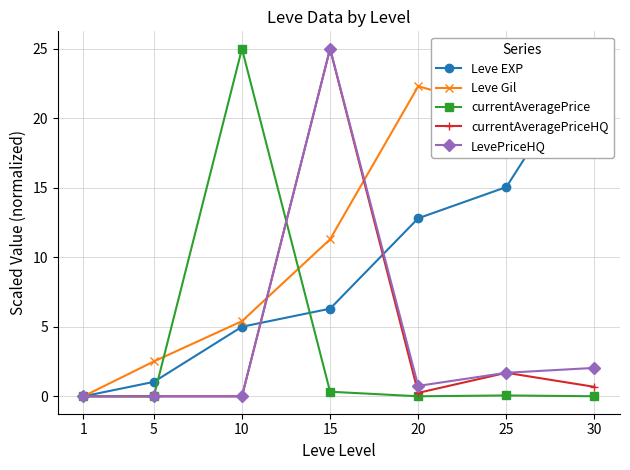

At which label does currentAveragePrice reach its minimum?

5